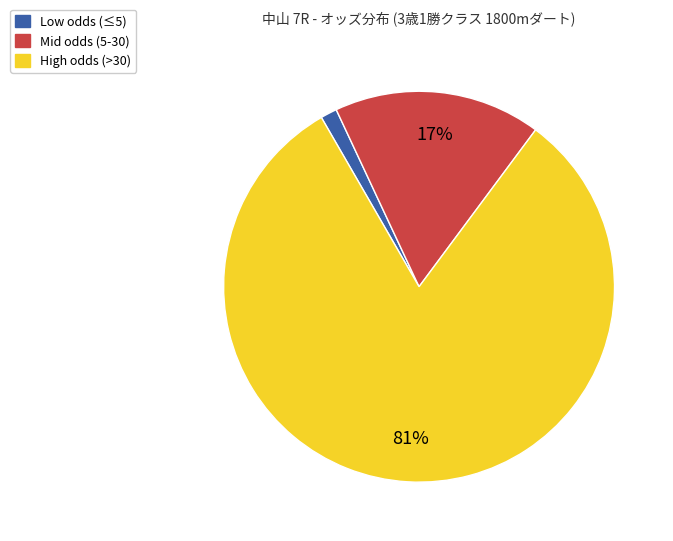

Count the number of slices in the pie.

3